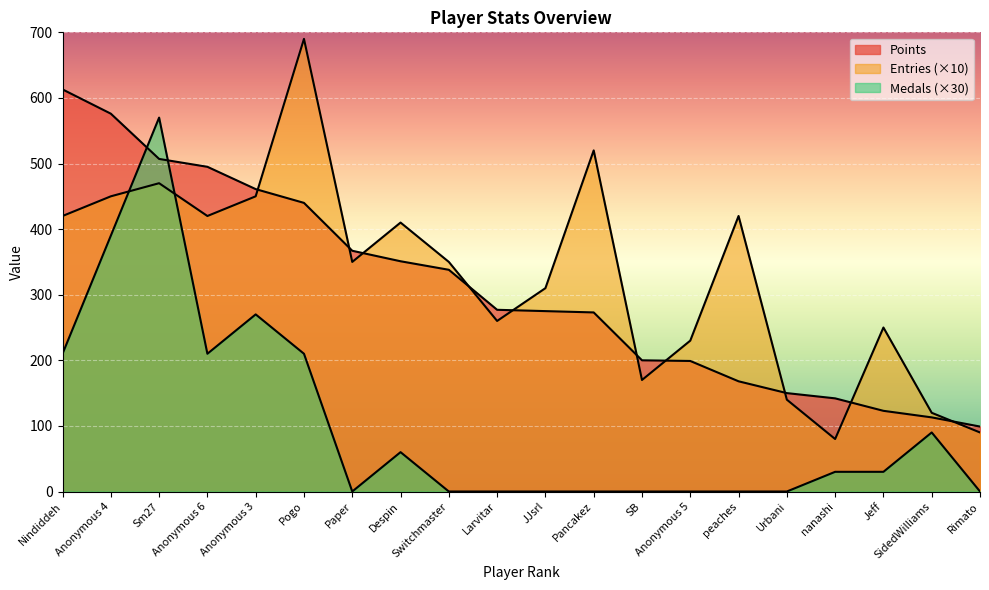

What is the spread (max minus min) of values at SidedWilliams?

30